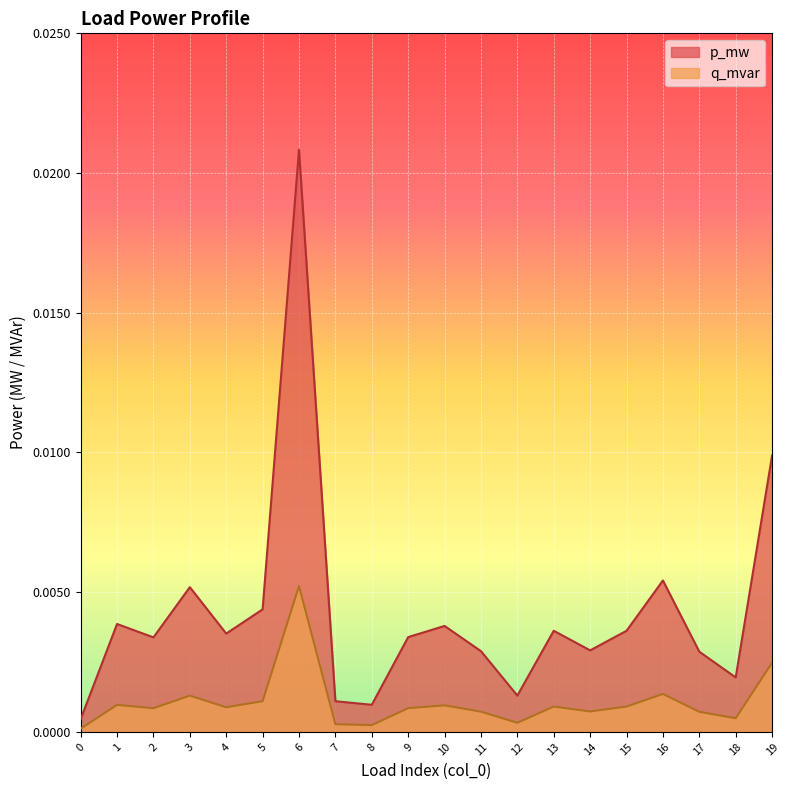

Count the number of data series in this chart.

2